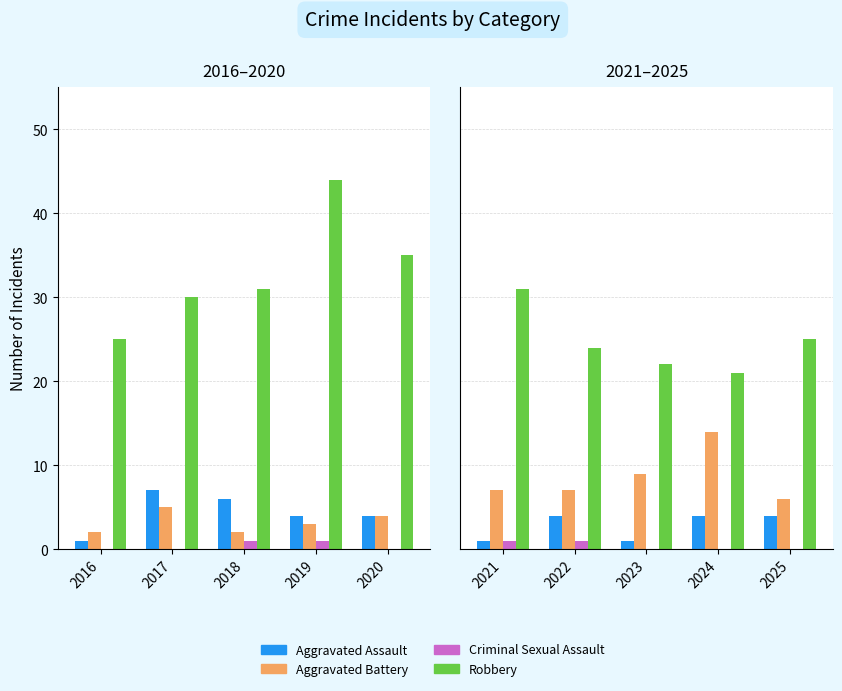

How many series are shown in this chart?

4